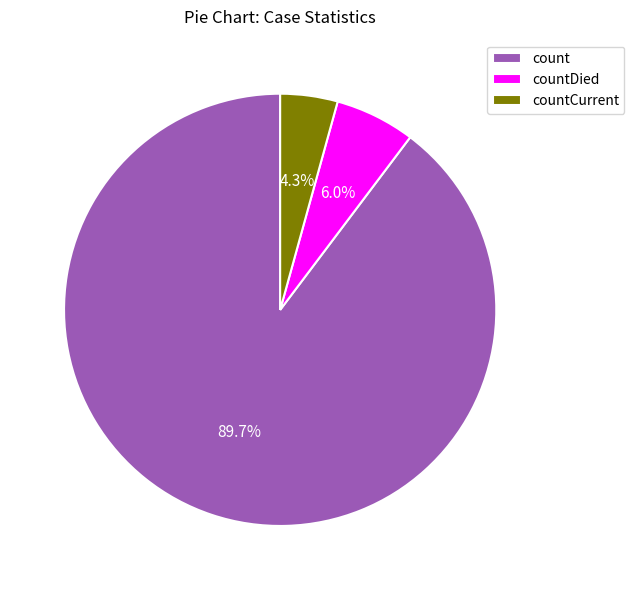

What percentage do countDied and count together represent?

95.7%